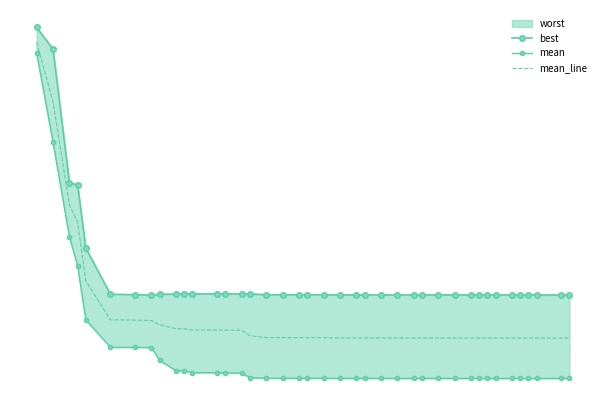

True or false: best has a value of 1.8 at 37.

True